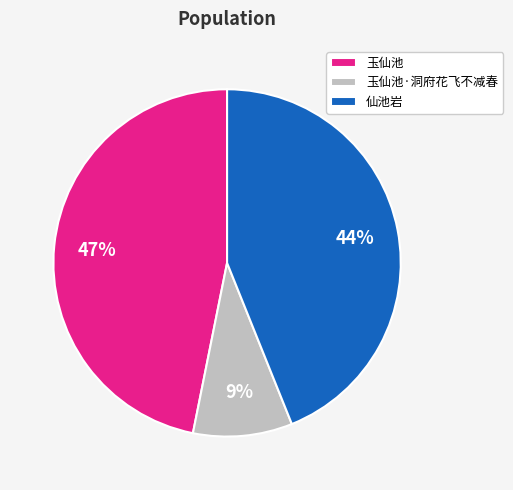

To the nearest percent, what is the difference between the 玉仙池 and 仙池岩 slice percentages?

3%